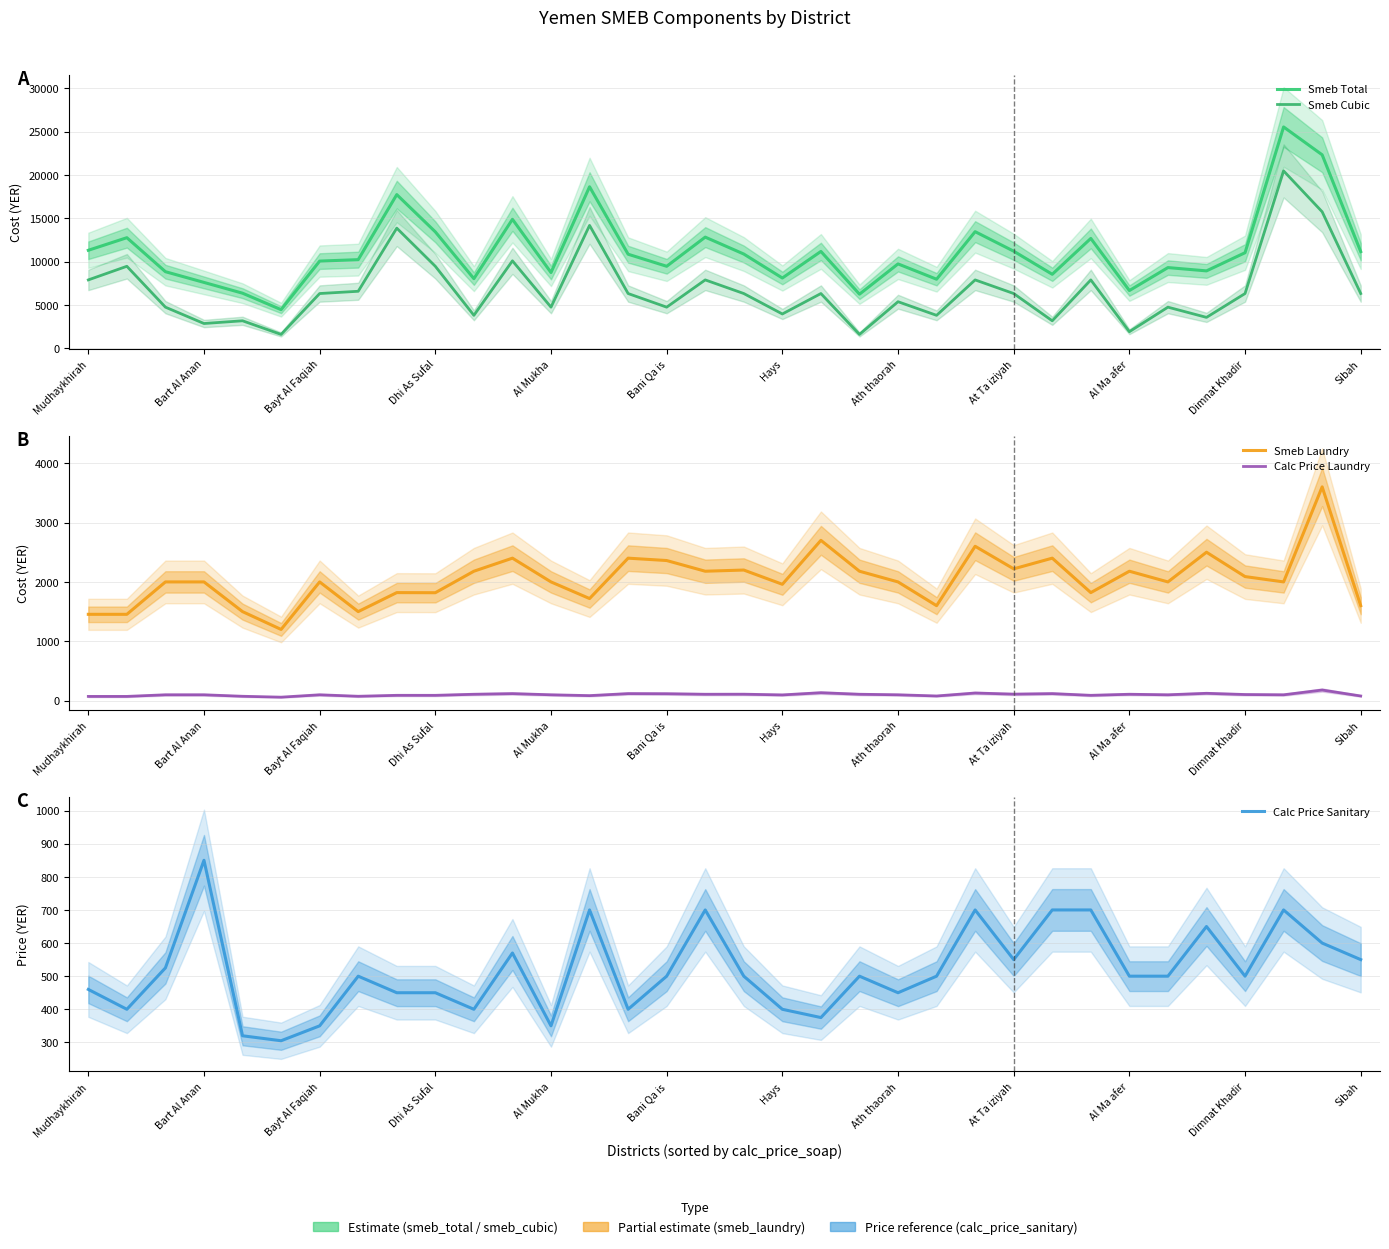

How many categories are shown in the chart?

34